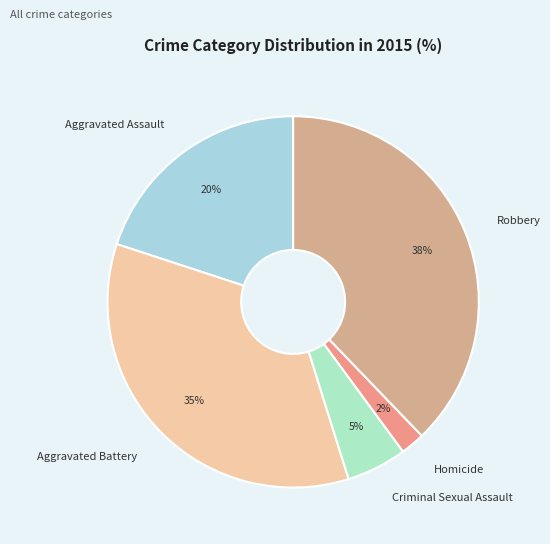

Between Robbery and Criminal Sexual Assault, which is larger?

Robbery